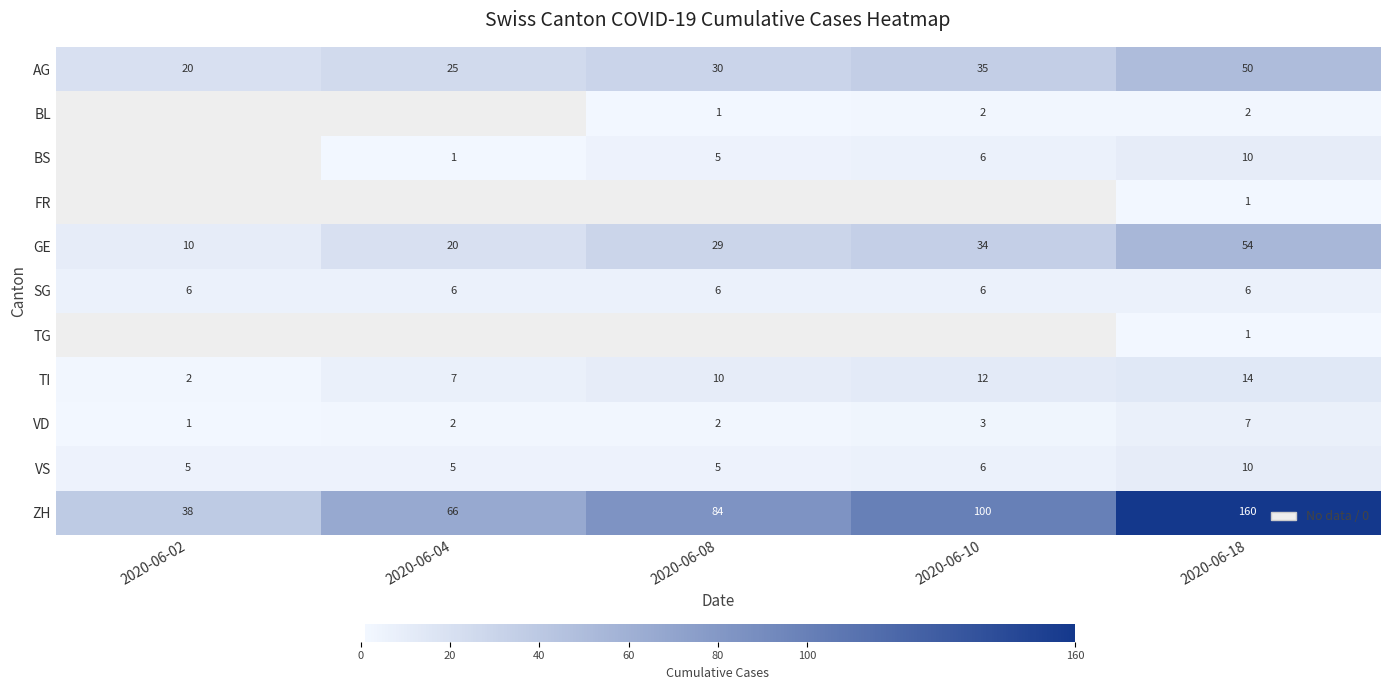

At which category does the chart reach its minimum across all series?

2020-06-02